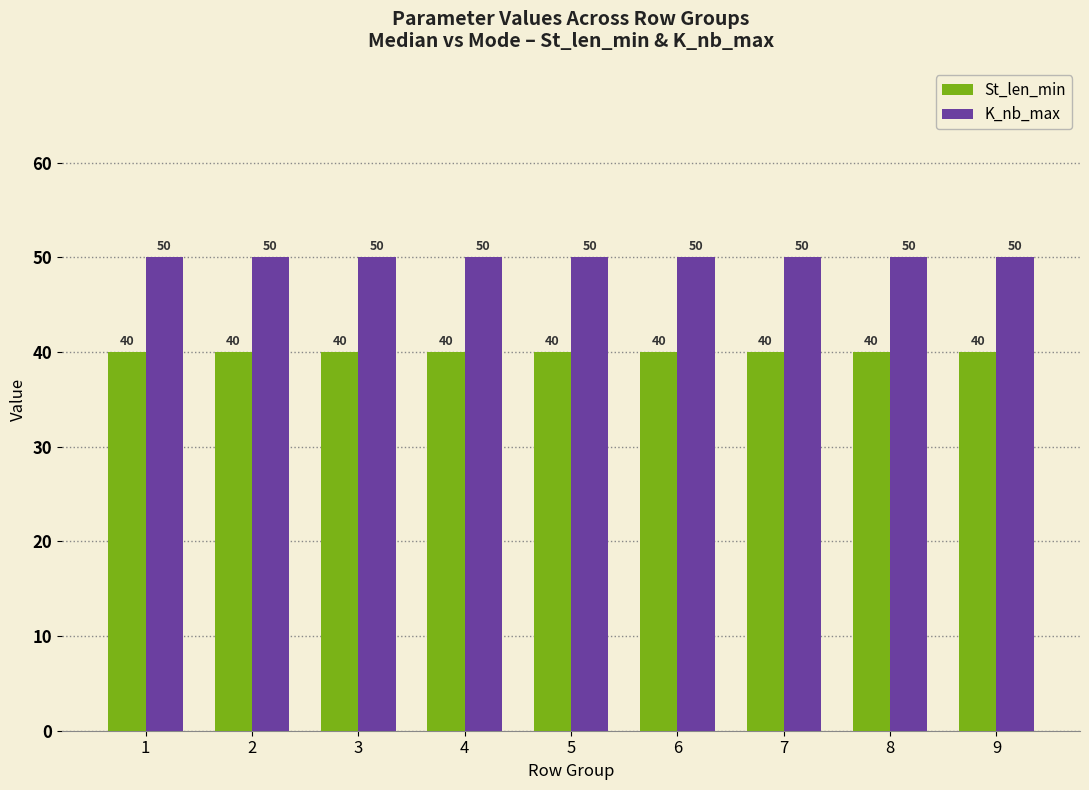

The St_len_min series shows 40 at 4. True or false?

True